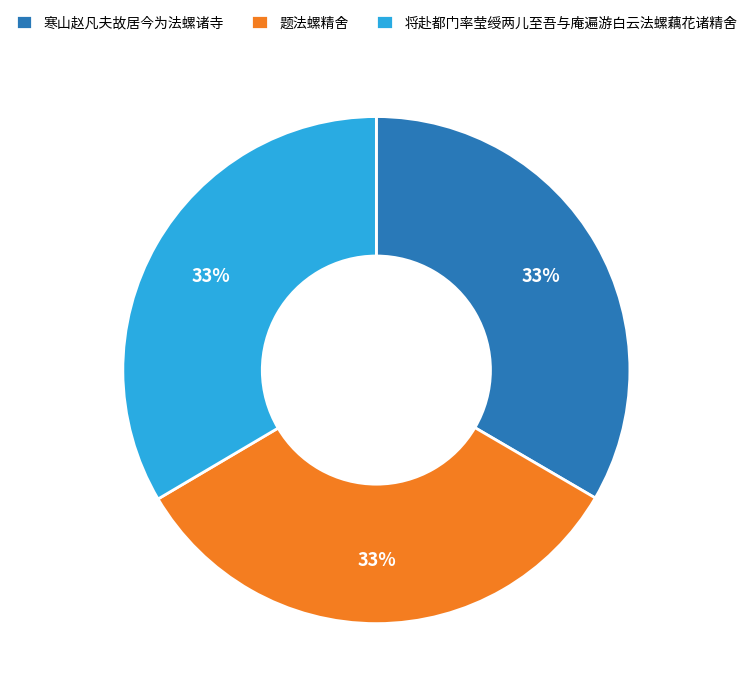

True or false: 题法螺精舍 accounts for 24% of the total.

False